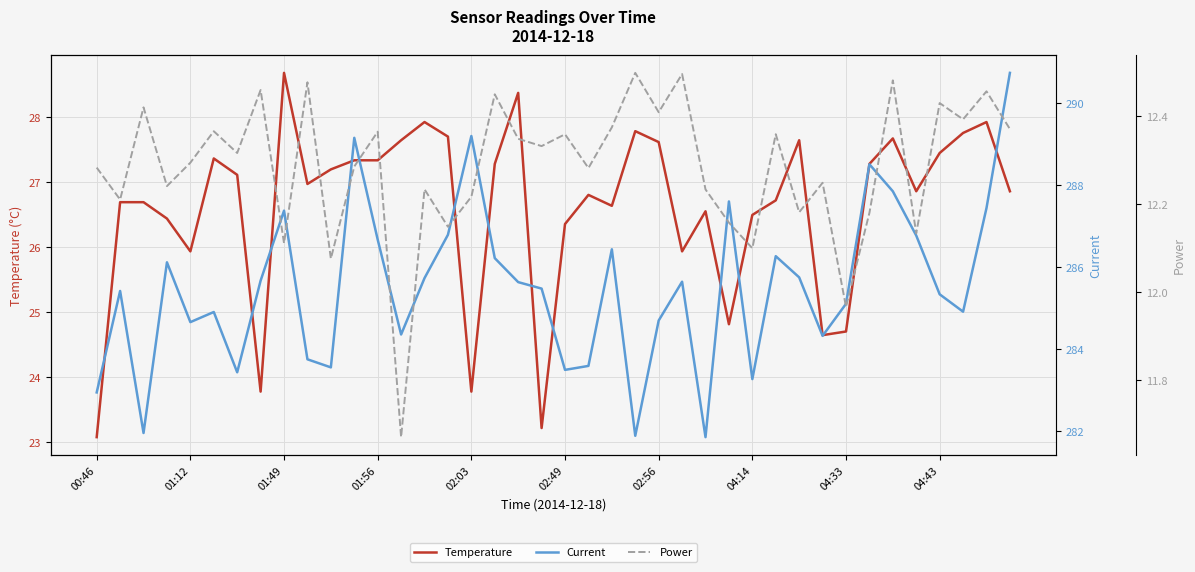

What is the minimum value shown in the chart?

11.7